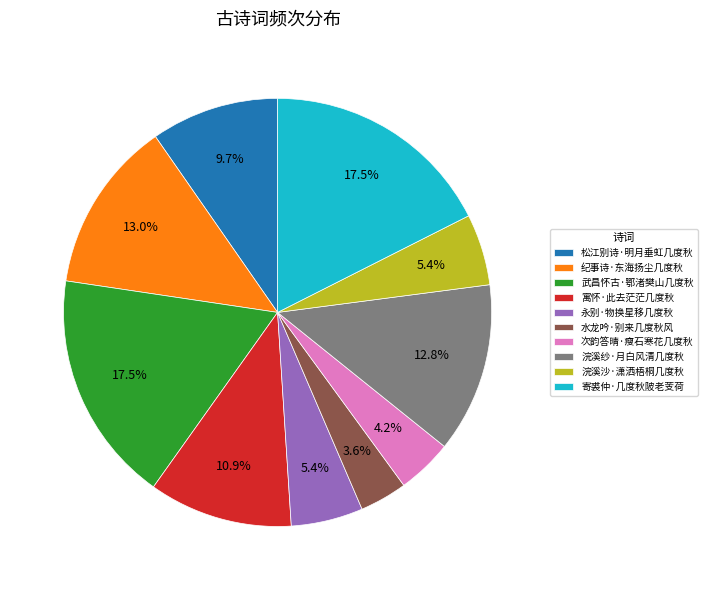

To the nearest percent, what percentage of the pie is 浣溪沙·潇洒梧桐几度秋?

5%